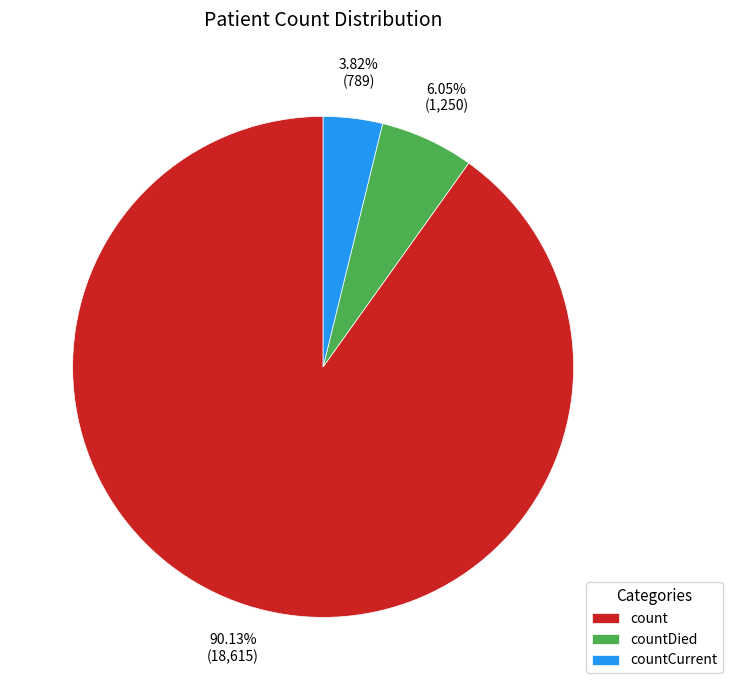

To the nearest percent, what percentage of the pie is count?

90%